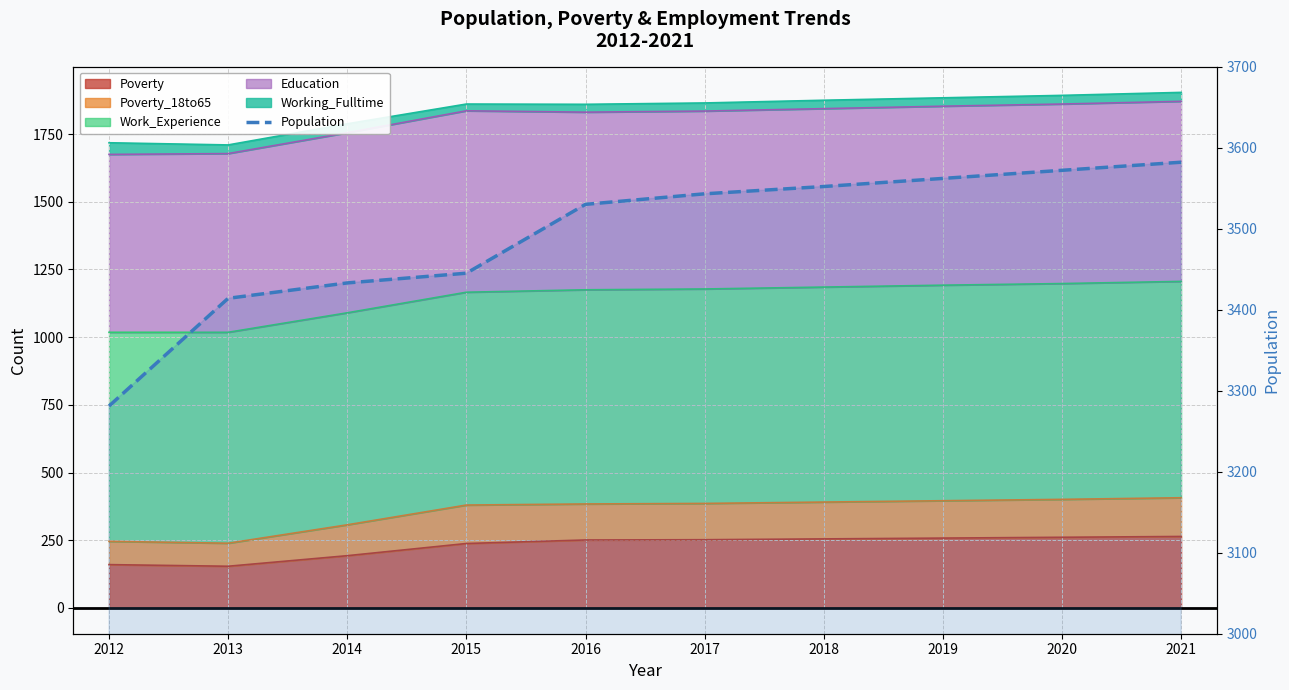

Count the number of categories in the chart.

10